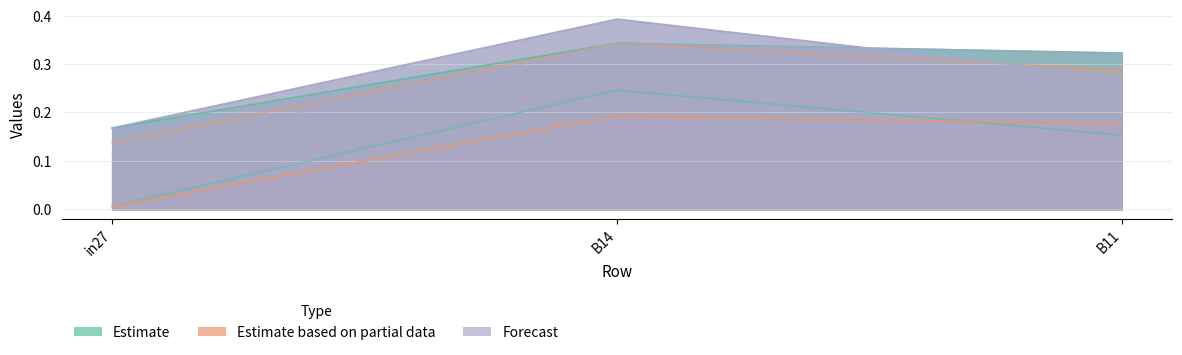

At which label does job666_scenario2_1396 reach its minimum?

in27